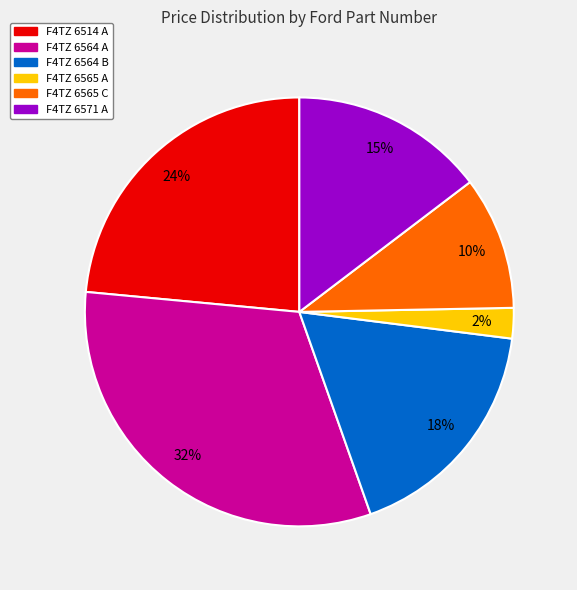

Which category has the smallest portion of the pie?

F4TZ 6565 A